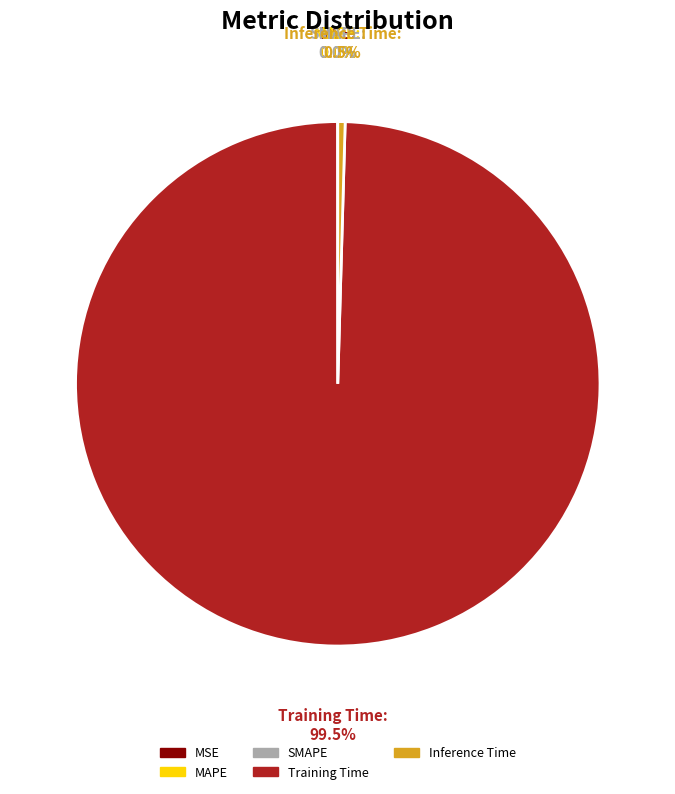

Which has a higher value, Training Time or Inference Time?

Training Time